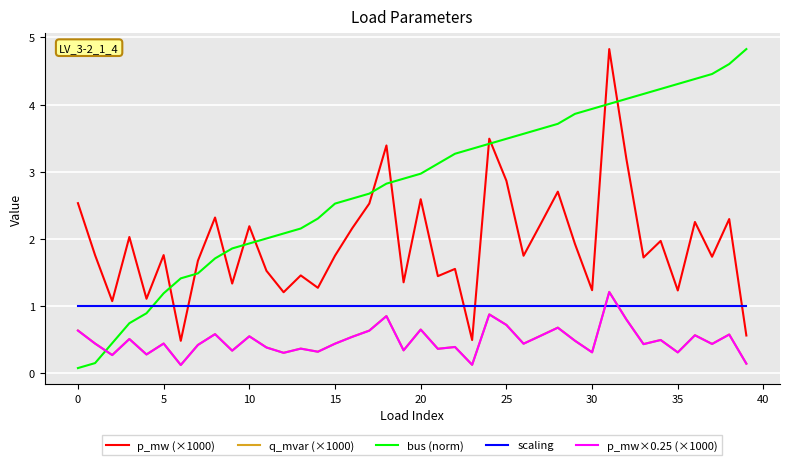

What is the greatest value displayed?

4.8